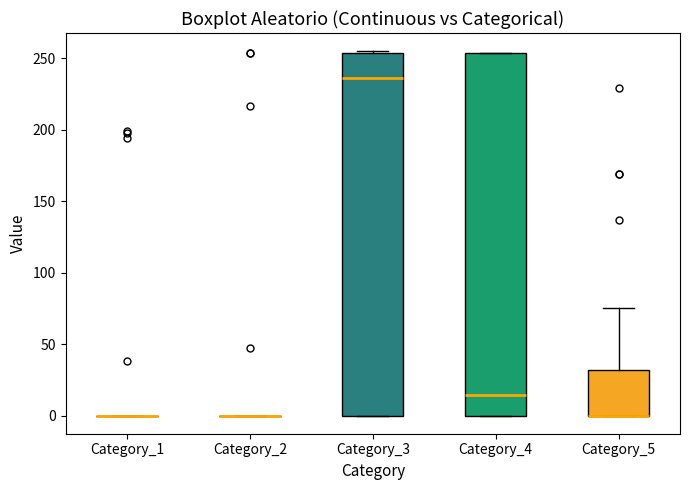

Reading left to right, read every box against the y-axis: the position of its median line, the range the box covers, and the ends of its whiskers. The values are not printed on the chart, so give them approximately, as read against the axis.

Category_1: box collapsed to a line at 0, whiskers 0 to 0
Category_2: box collapsed to a line at 0, whiskers 0 to 0
Category_3: median 235, box 0 to 255, whiskers 0 to 255
Category_4: median 15, box 0 to 255, whiskers 0 to 255
Category_5: median 0 (drawn on the box's lower edge), box 0 to 30, whiskers 0 to 75